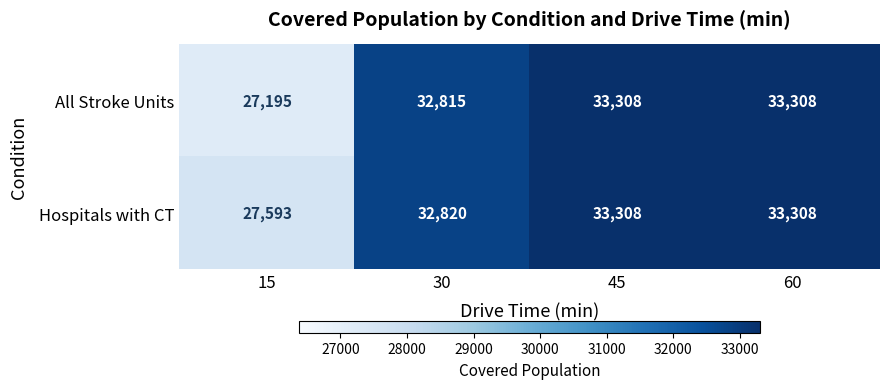

What is the total value across all series at 45?

66616